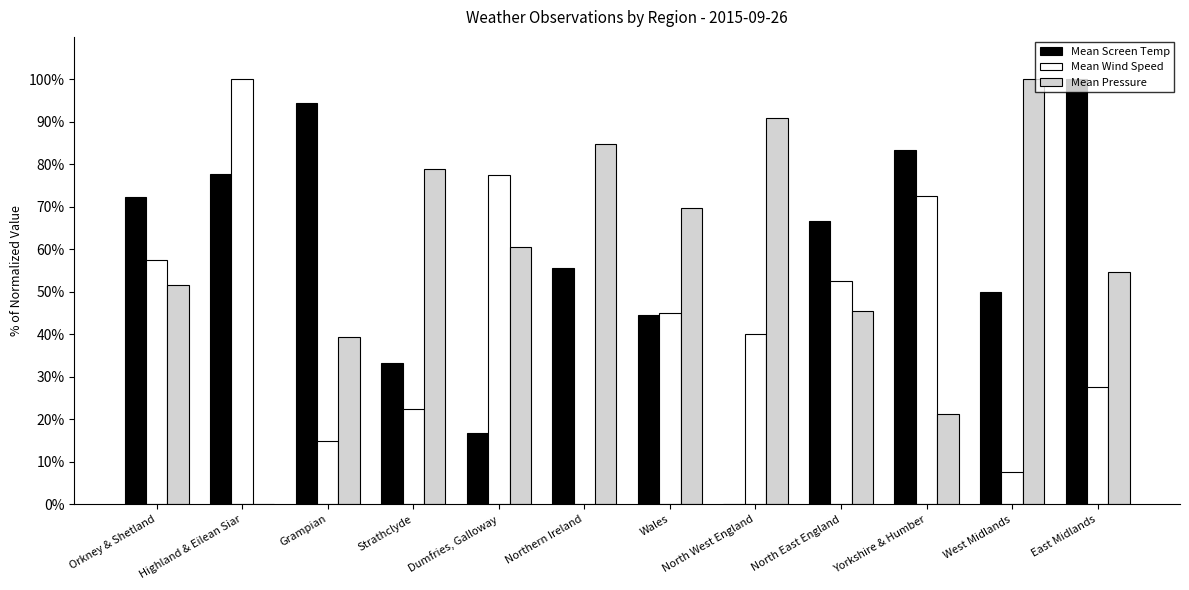

Count the number of categories in the chart.

12